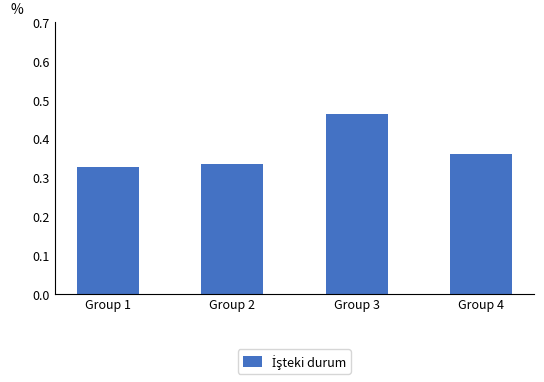

How many bars are there in total?

4